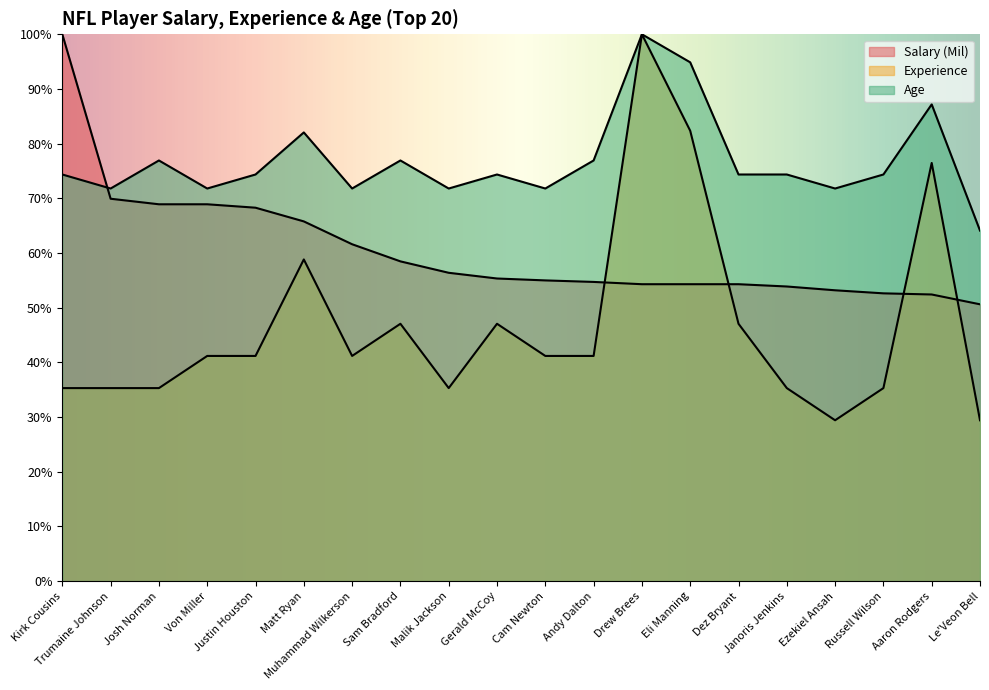

What is the difference between the maximum and minimum values in the Experience series?

70.6